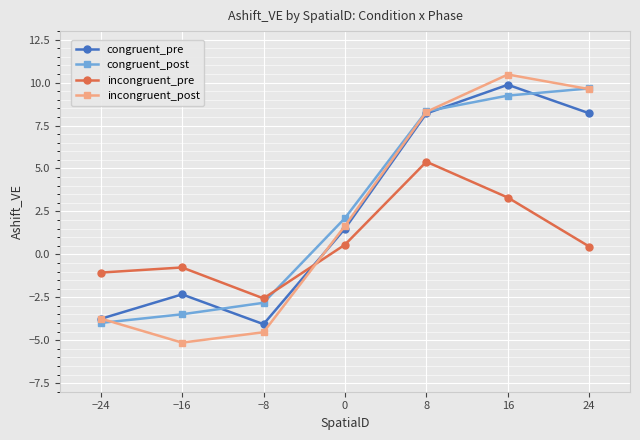

Does the chart have visible grid lines?

Yes